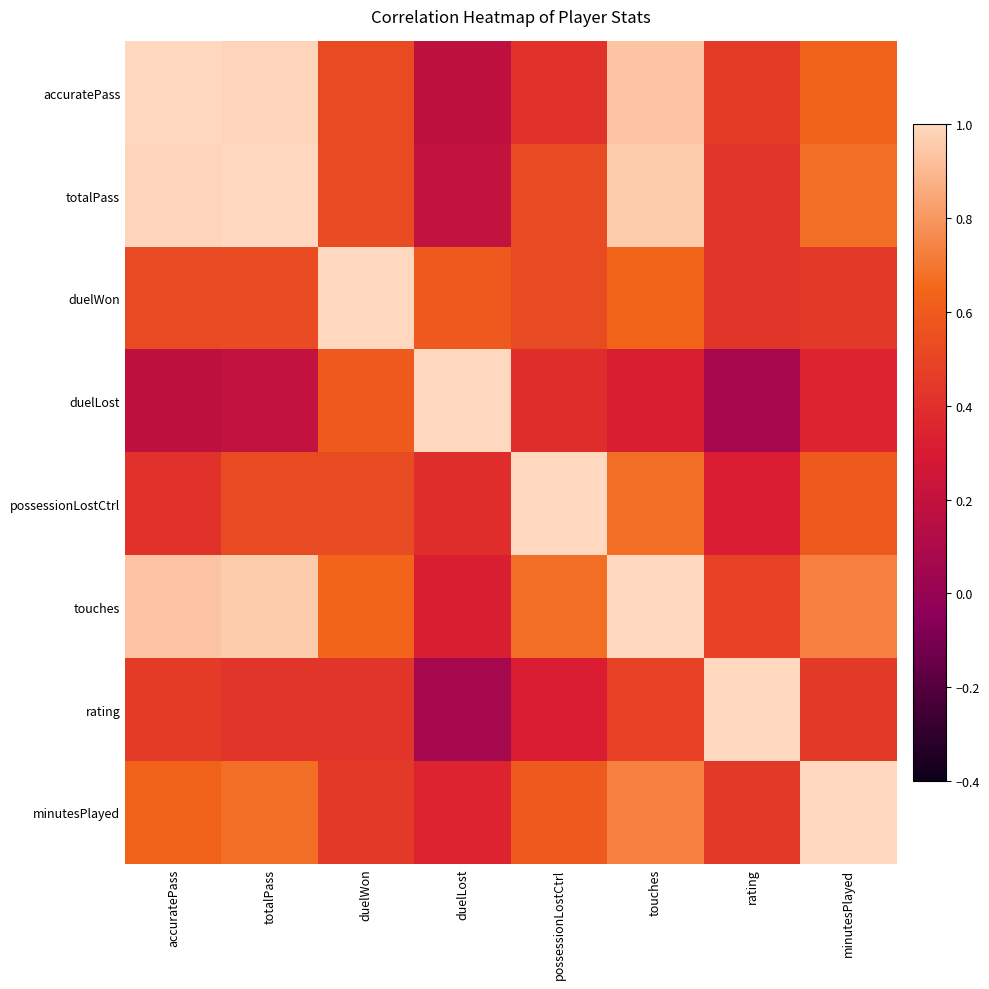

Reading left to right, list all the values displayed in this chart.

accuratePass: accuratePass=1.0	totalPass=1.0	duelWon=0.5	duelLost=0.2	possessionLostCtrl=0.4	touches=0.9	rating=0.5	minutesPlayed=0.6
totalPass: accuratePass=1.0	totalPass=1.0	duelWon=0.5	duelLost=0.2	possessionLostCtrl=0.5	touches=1.0	rating=0.4	minutesPlayed=0.7
duelWon: accuratePass=0.5	totalPass=0.5	duelWon=1.0	duelLost=0.6	possessionLostCtrl=0.5	touches=0.6	rating=0.4	minutesPlayed=0.4
duelLost: accuratePass=0.2	totalPass=0.2	duelWon=0.6	duelLost=1.0	possessionLostCtrl=0.4	touches=0.3	rating=0.1	minutesPlayed=0.3
possessionLostCtrl: accuratePass=0.4	totalPass=0.5	duelWon=0.5	duelLost=0.4	possessionLostCtrl=1.0	touches=0.7	rating=0.3	minutesPlayed=0.6
touches: accuratePass=0.9	totalPass=1.0	duelWon=0.6	duelLost=0.3	possessionLostCtrl=0.7	touches=1.0	rating=0.5	minutesPlayed=0.7
rating: accuratePass=0.5	totalPass=0.4	duelWon=0.4	duelLost=0.1	possessionLostCtrl=0.3	touches=0.5	rating=1.0	minutesPlayed=0.5
minutesPlayed: accuratePass=0.6	totalPass=0.7	duelWon=0.4	duelLost=0.3	possessionLostCtrl=0.6	touches=0.7	rating=0.5	minutesPlayed=1.0